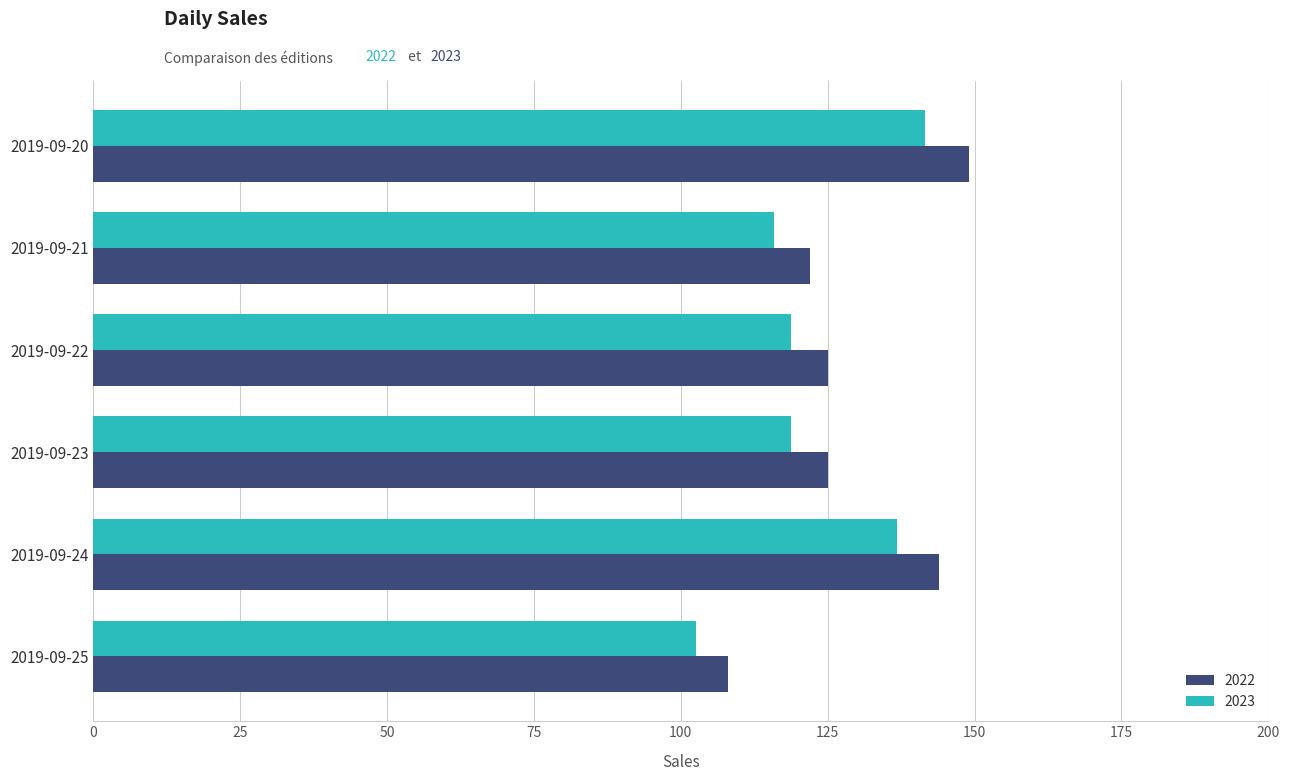

Which category has the highest value across all series?

2019-09-20